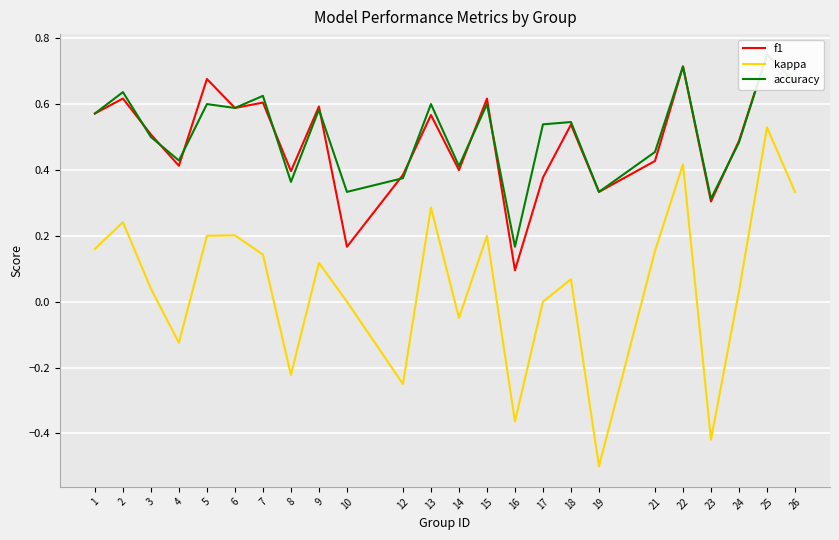

What is the maximum value for kappa?

0.5